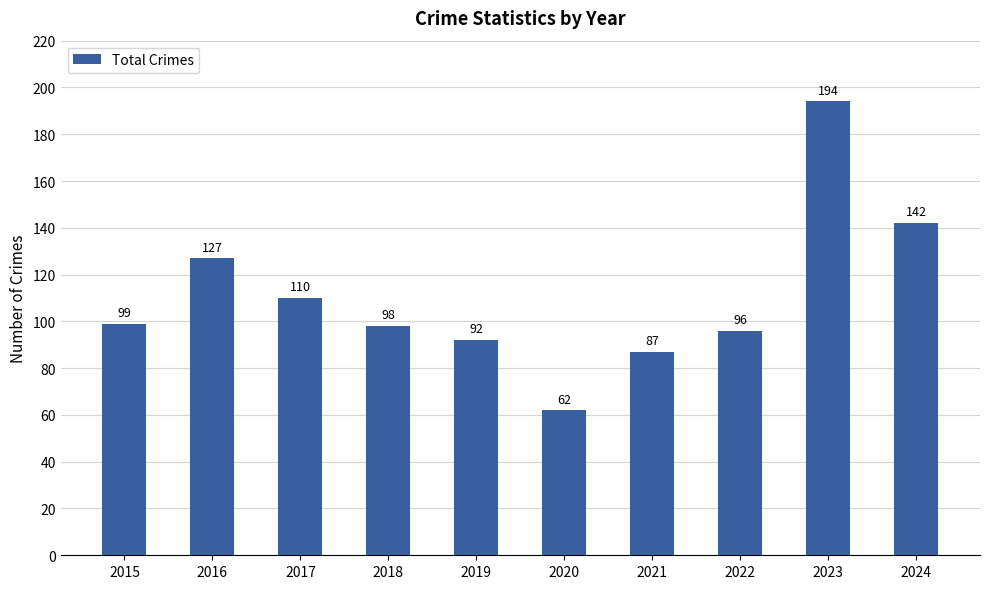

Reading left to right, transcribe all the data shown in this chart.

99	127	110	98	92	62	87	96	194	142